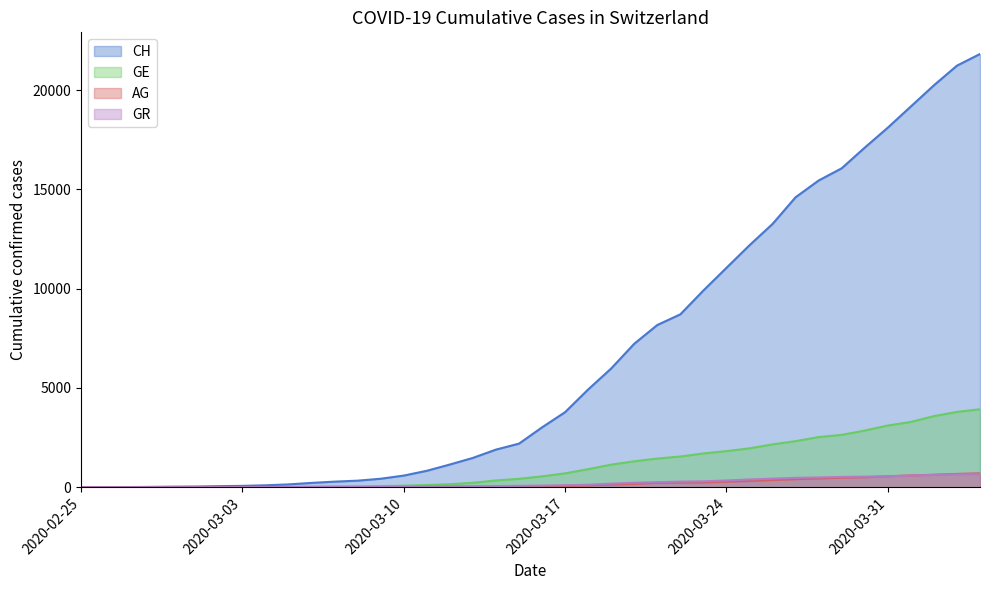

True or false: GR and CH cross at least once.

False